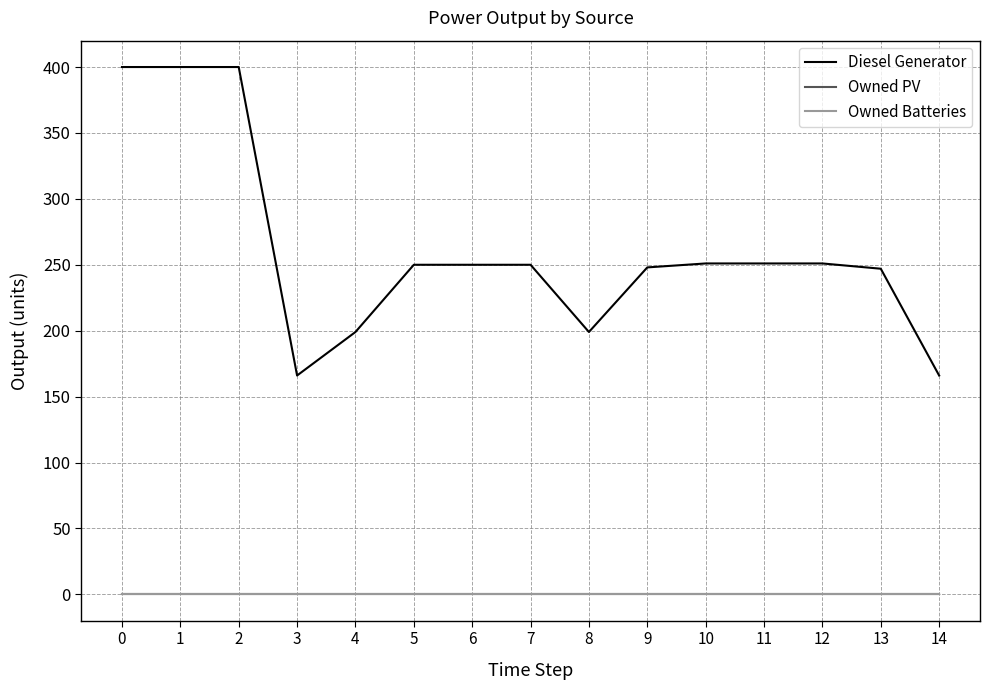

True or false: Owned Batteries and Diesel Generator intersect in this chart.

False